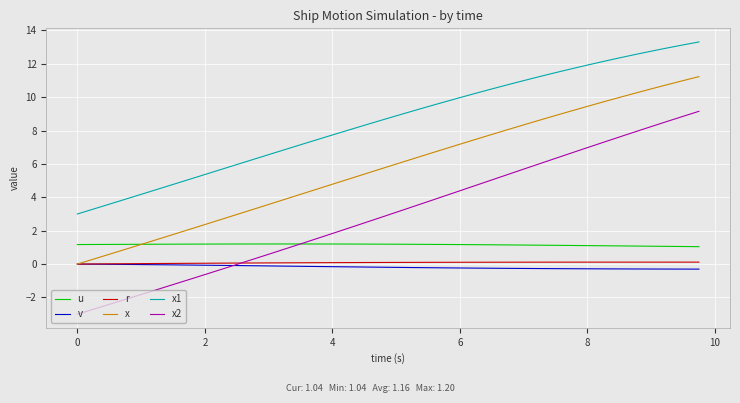

True or false: x has more than 0 interior local peaks.

False